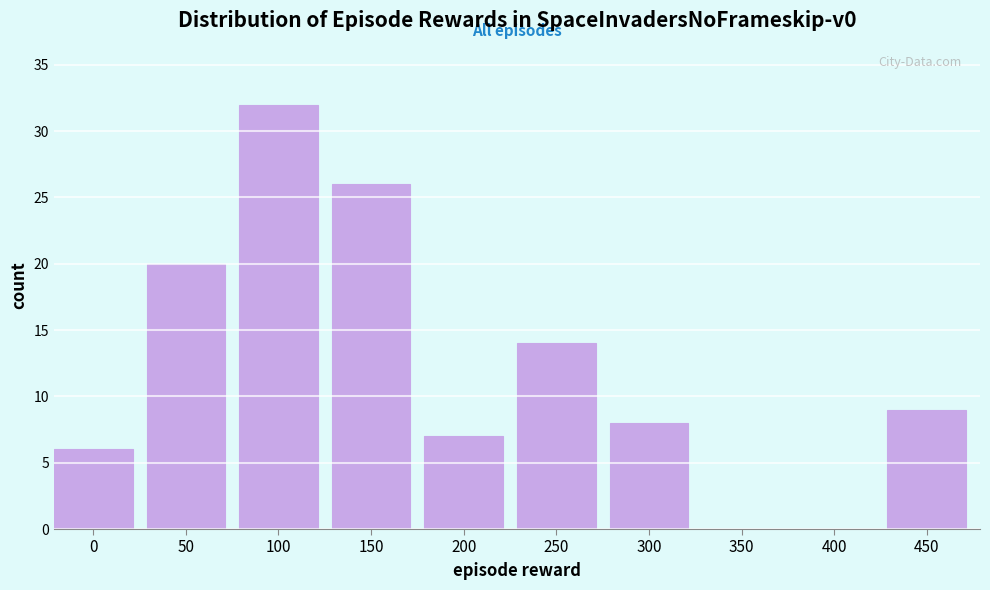

Reading left to right, transcribe all the data shown in this chart.

0=6	50=20	100=32	150=26	200=7	250=14	300=8	350=0	400=0	450=9